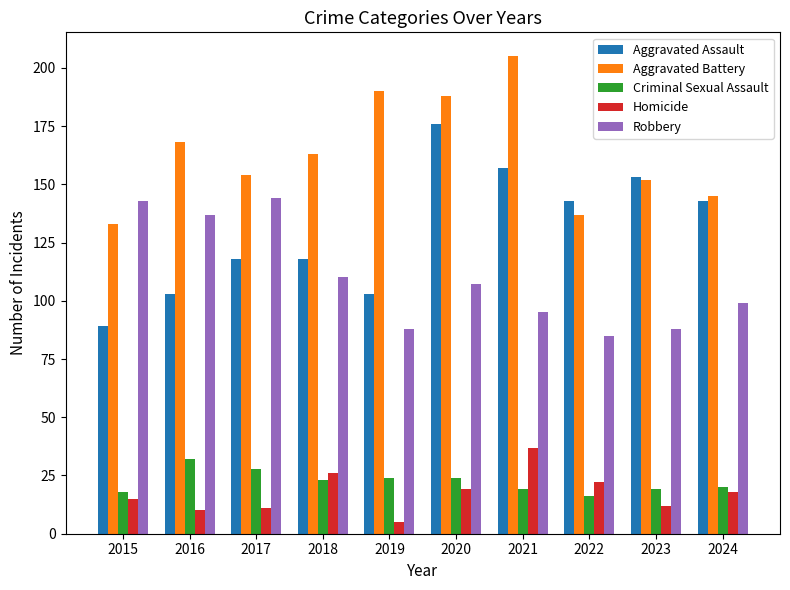

What is the difference between the maximum and minimum values in the Criminal Sexual Assault series?

16